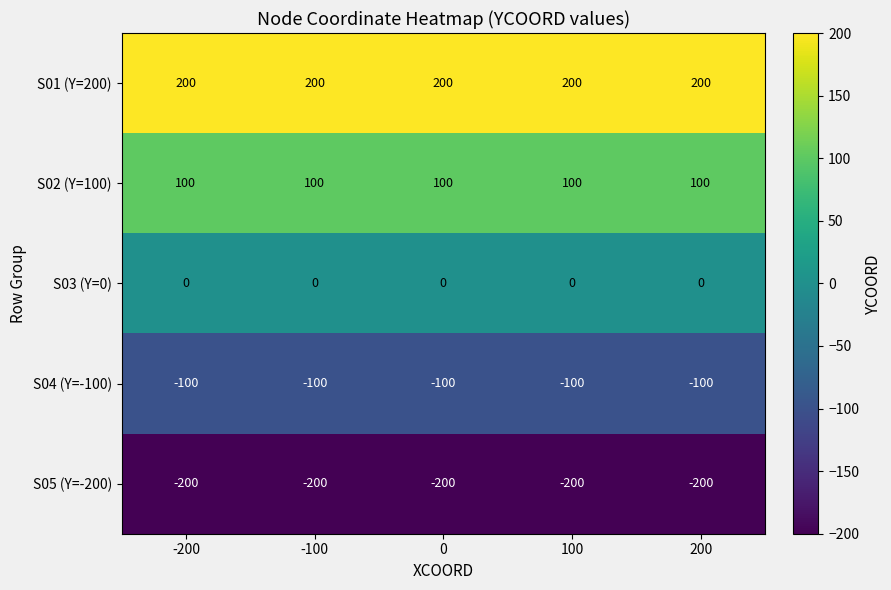

What is the highest value of the S04 (Y=-100) series?

-100